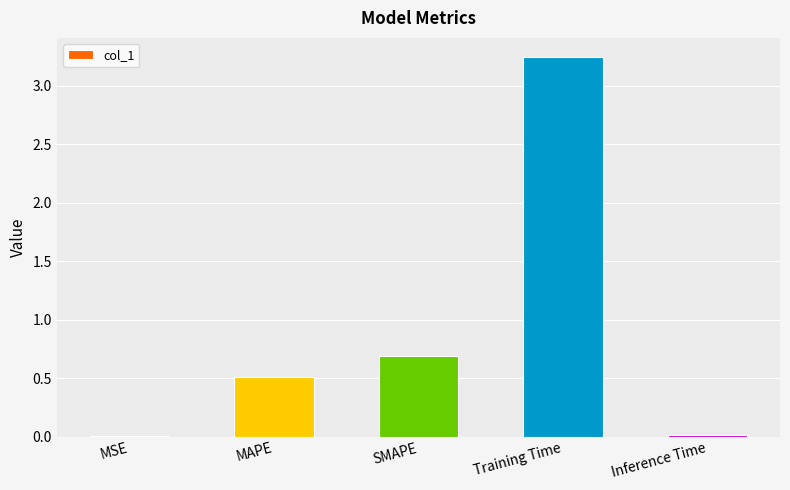

What is the average value?

0.9